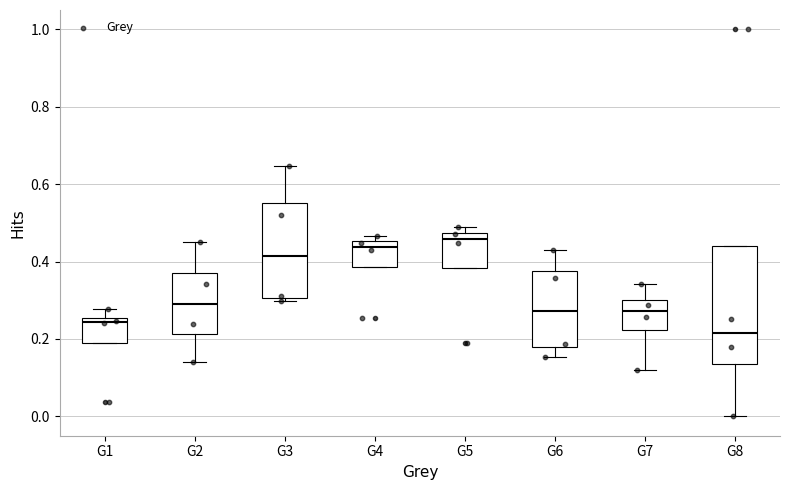

Which box's median line is the highest?

G5